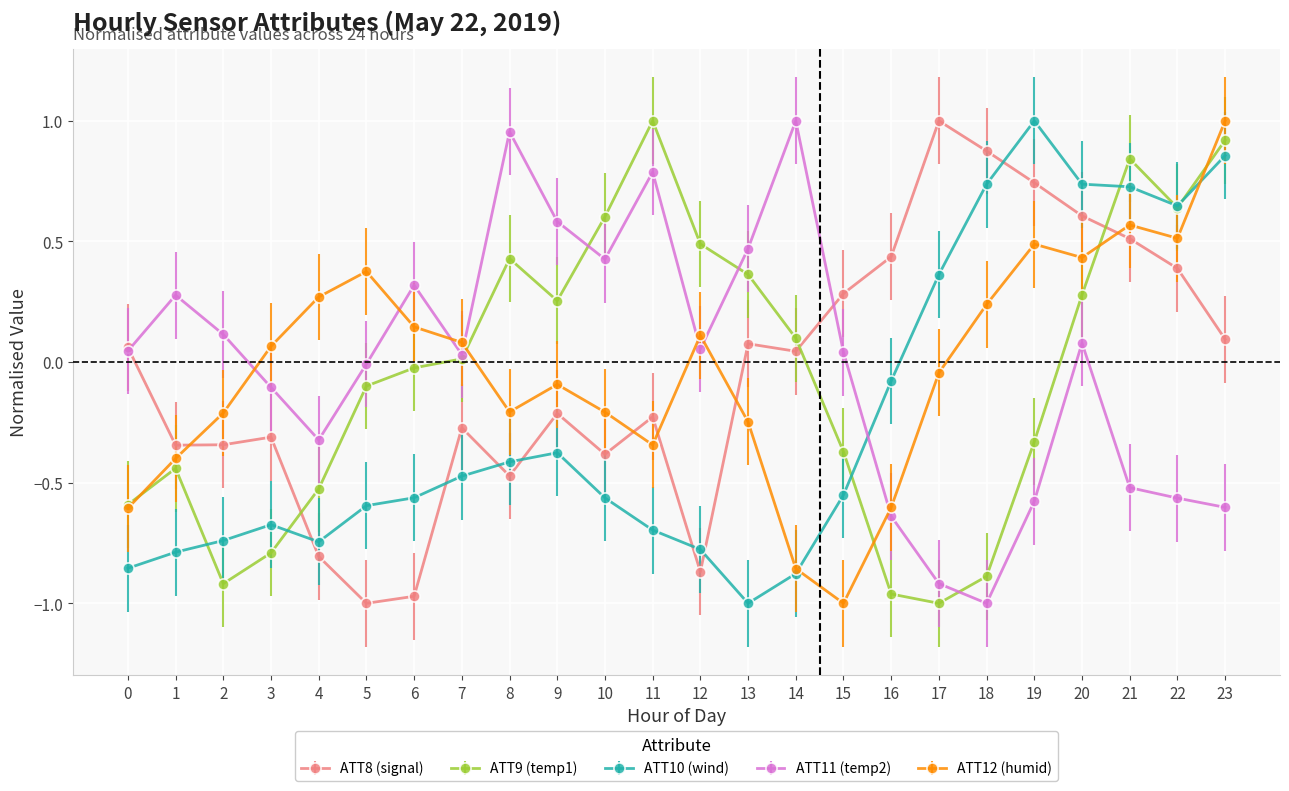

At 18, list the series in order from smallest to largest.

ATT11 (temp2), ATT9 (temp1), ATT12 (humid), ATT10 (wind), ATT8 (signal)